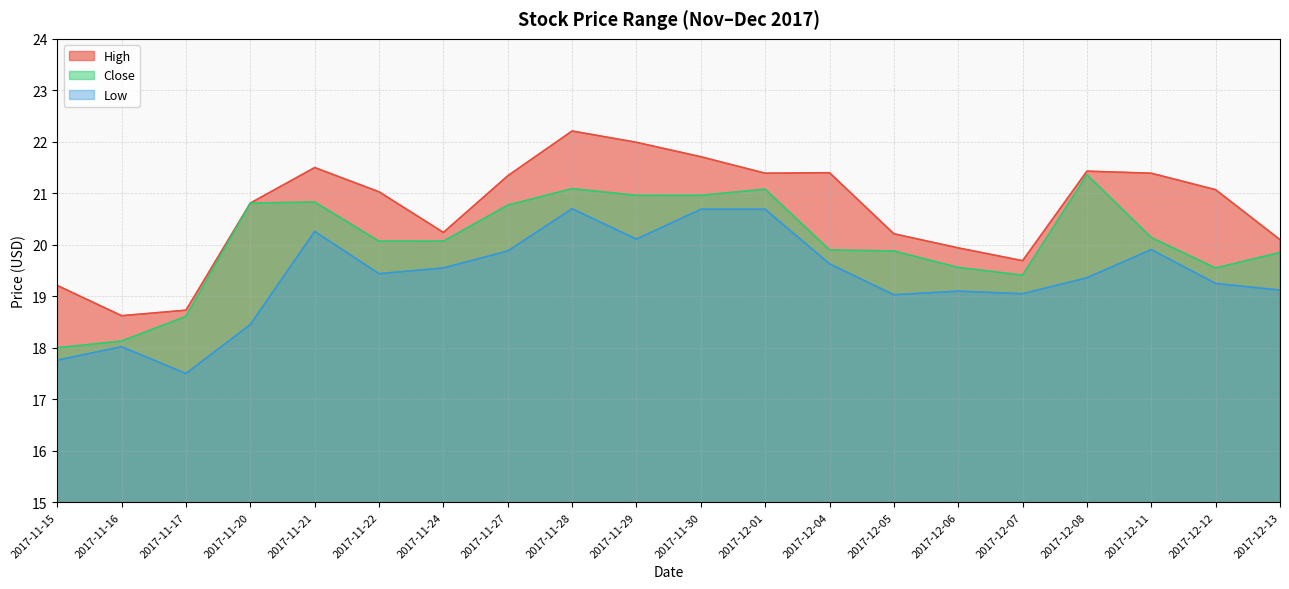

Reading left to right, transcribe all the data shown in this chart.

High: 19.2	18.6	18.7	20.8	21.5	21.0	20.2	21.3	22.2	22.0	21.7	21.4	21.4	20.2	19.9	19.7	21.4	21.4	21.1	20.1
Close: 18.0	18.1	18.6	20.8	20.8	20.1	20.1	20.8	21.1	21.0	21.0	21.1	19.9	19.9	19.6	19.4	21.4	20.1	19.5	19.9
Low: 17.8	18.0	17.5	18.5	20.3	19.4	19.5	19.9	20.7	20.1	20.7	20.7	19.6	19.0	19.1	19.0	19.4	19.9	19.2	19.1